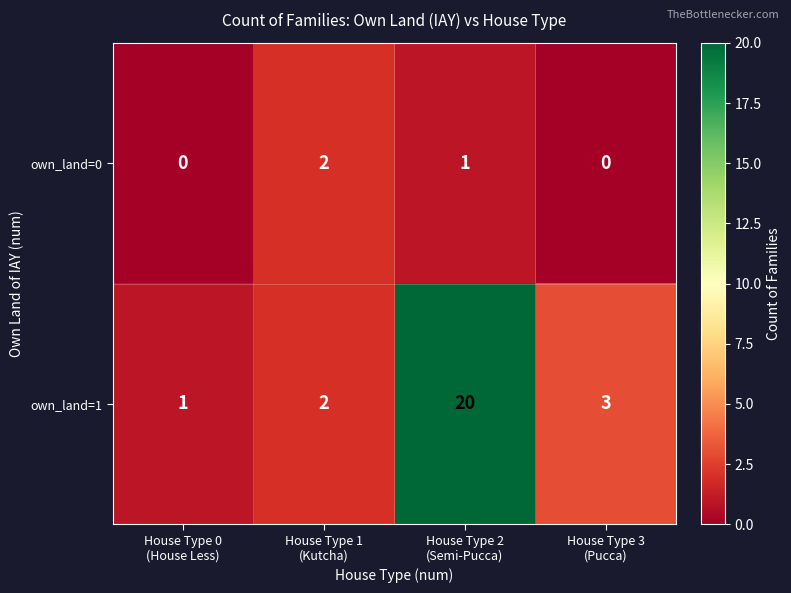

Which series has the largest range (max minus min)?

own_land=1